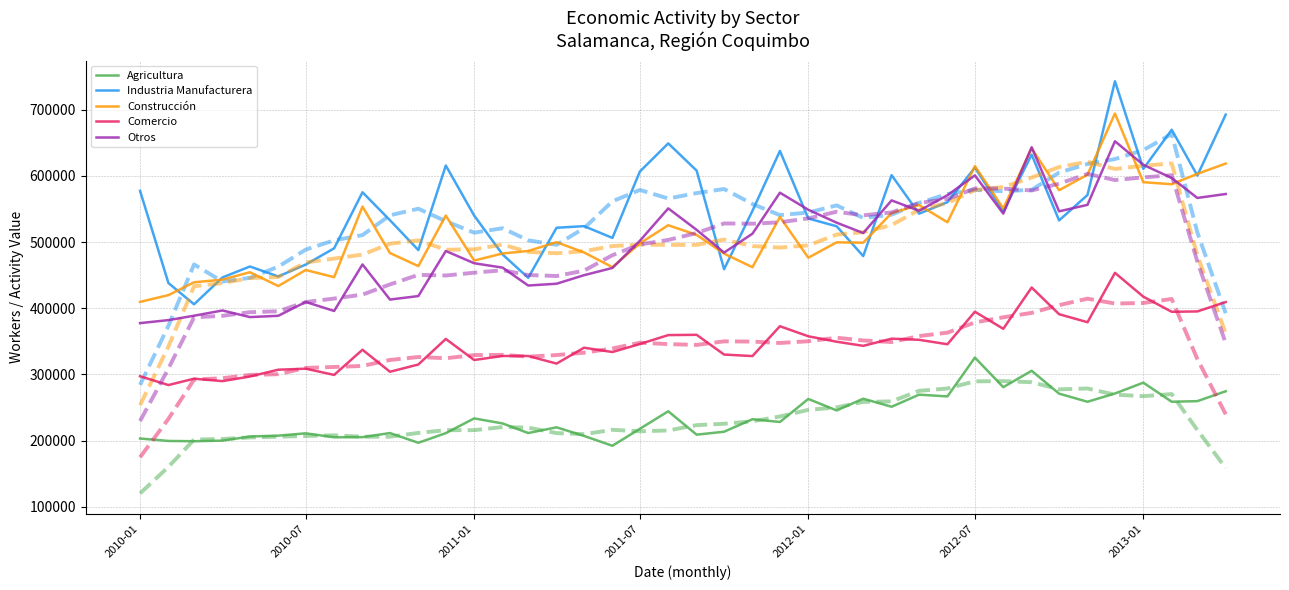

At which label does Agricultura reach its peak?

2012-07